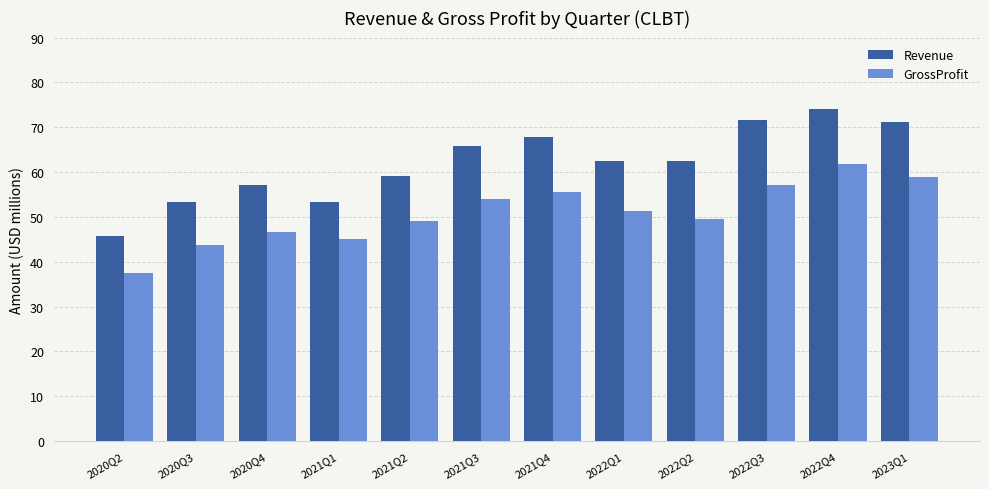

Rank the series by their maximum value, from highest to lowest.

Revenue, GrossProfit